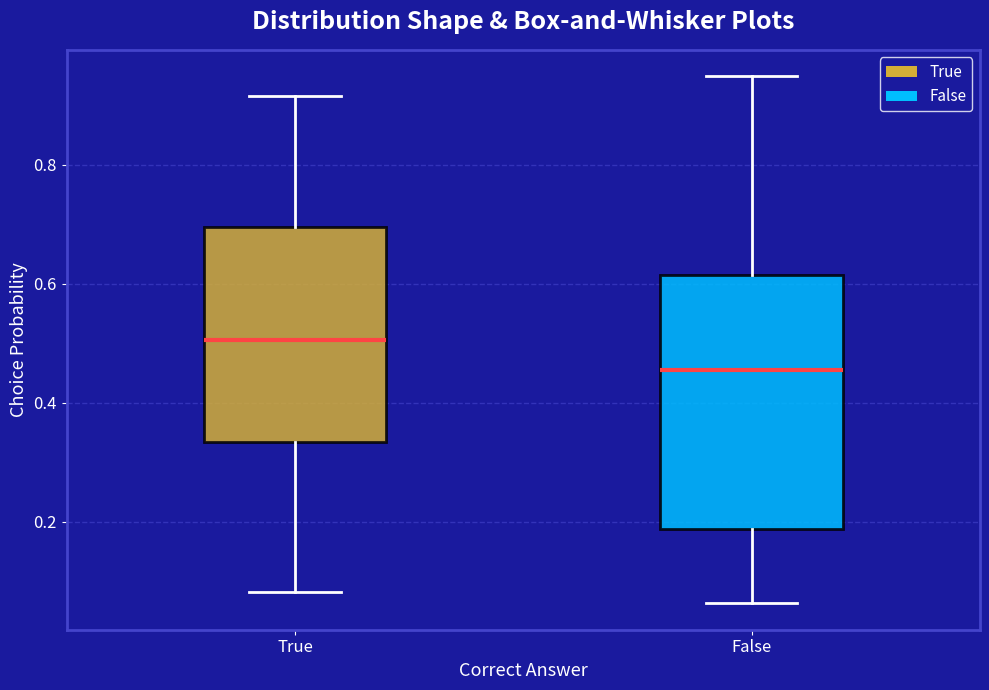

Which box's median line is the lowest?

False